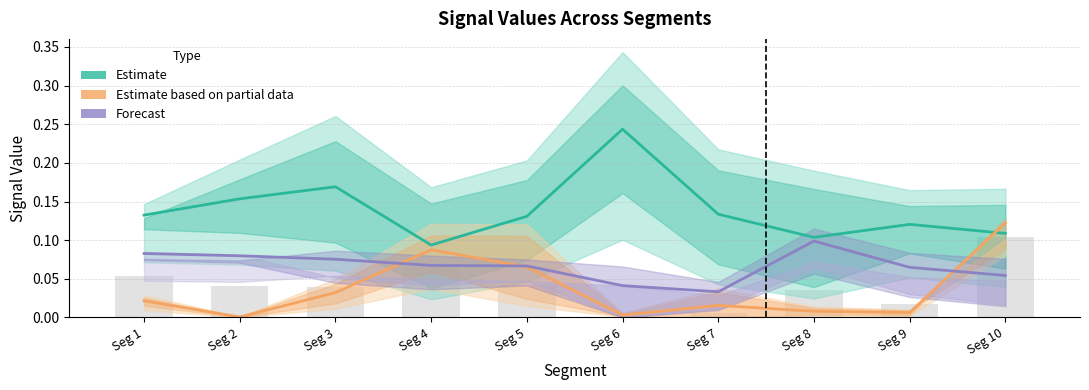

At which label is Estimate closest to 0?

Seg 4